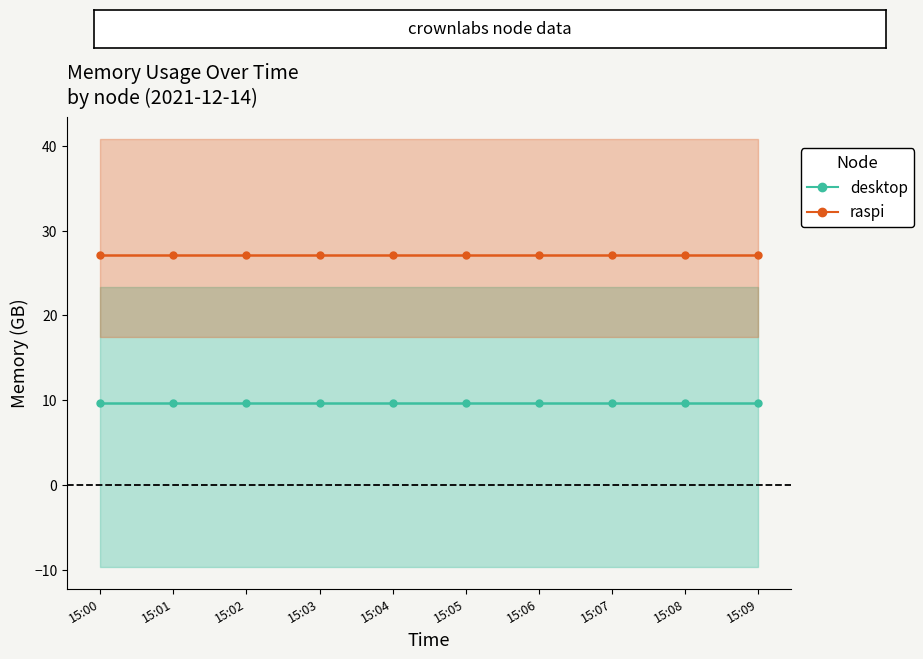

Is it true that Indirect equals 43.1 at 15:00?

False